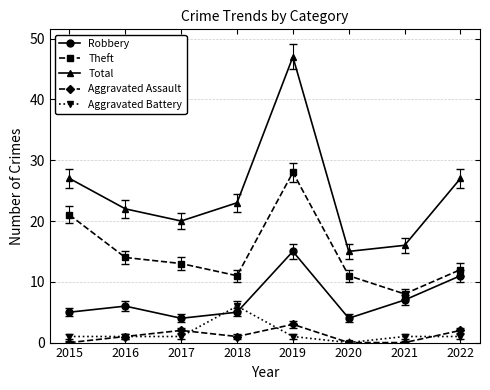

Reading right to left, transcribe all the data shown in this chart.

Robbery: 11	7	4	15	5	4	6	5
Theft: 12	8	11	28	11	13	14	21
Total: 27	16	15	47	23	20	22	27
Aggravated Assault: 2	0	0	3	1	2	1	0
Aggravated Battery: 1	1	0	1	6	1	1	1